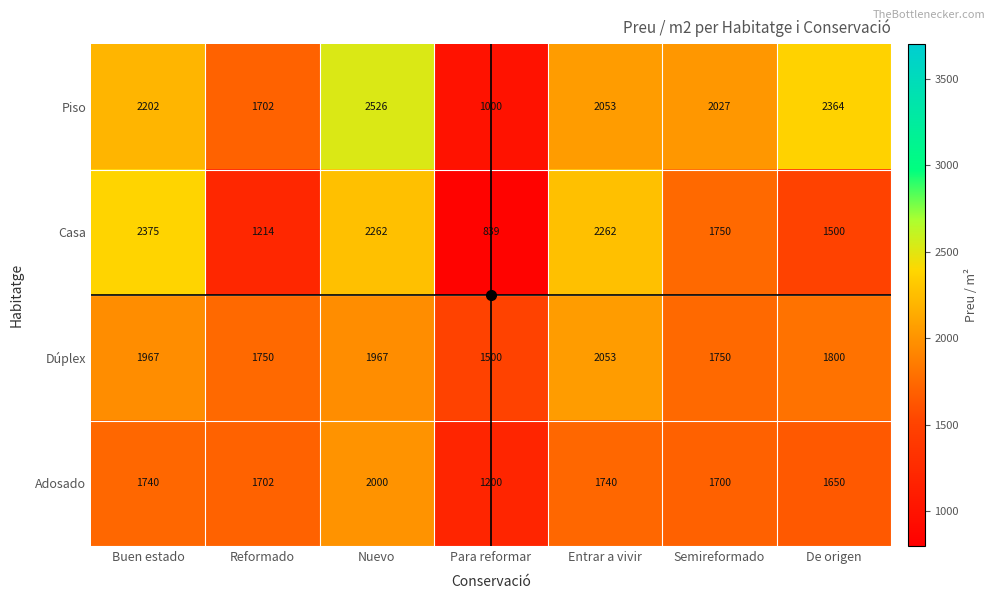

Where does the Casa series first go above 1750?

Buen estado